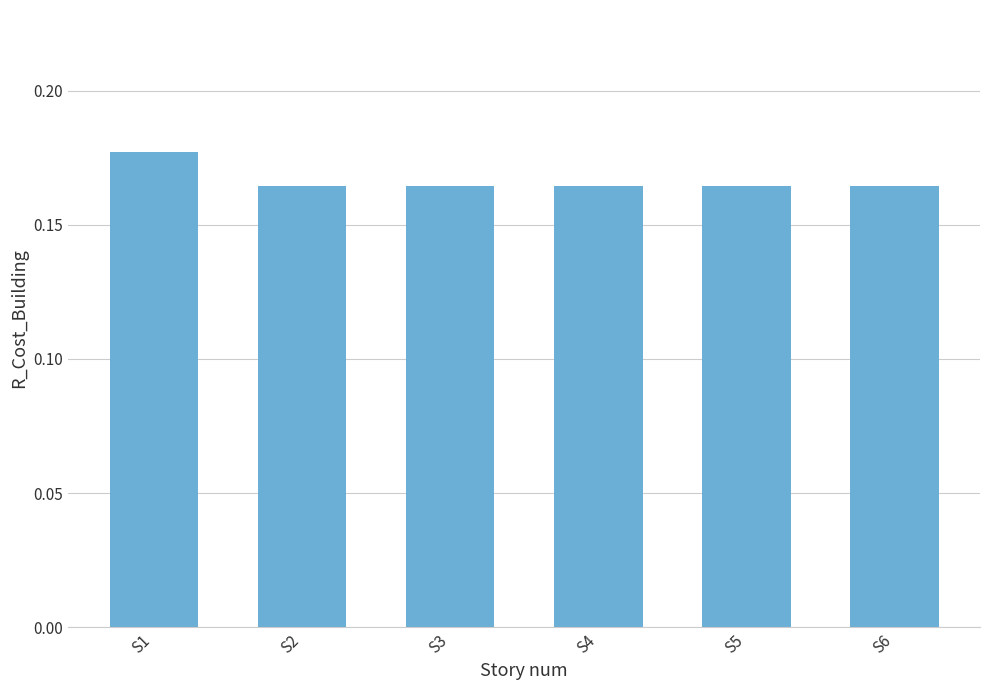

Is it true that the value at S1 is 0.3?

False